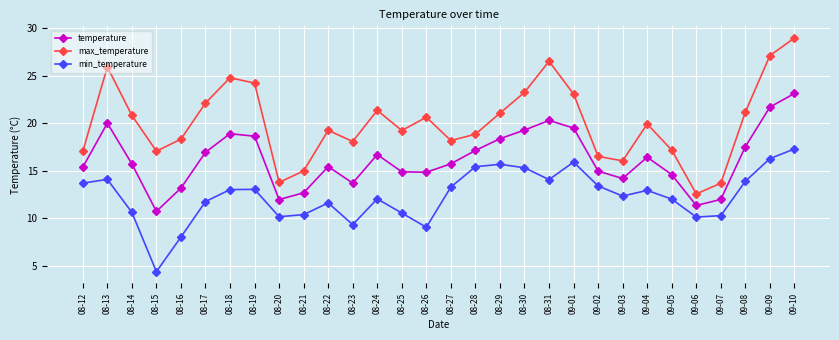

True or false: max_temperature has more than 1 points higher than both neighbors.

True